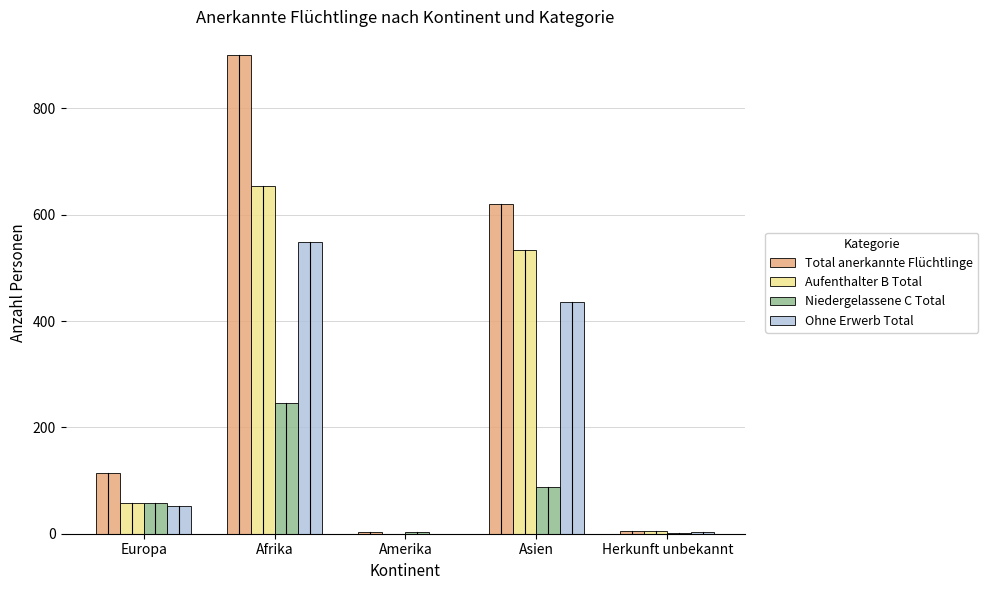

Is it true that Ohne Erwerb Total equals -236 at Amerika?

False